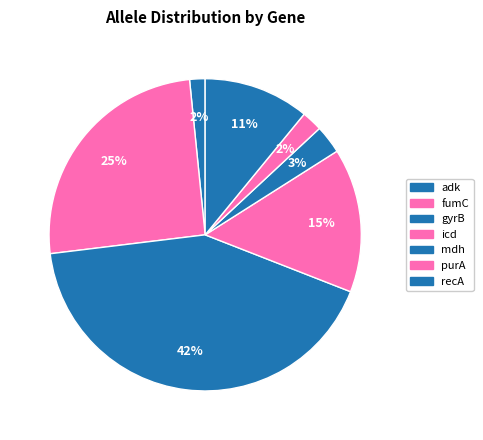

Count the number of slices in the pie.

7